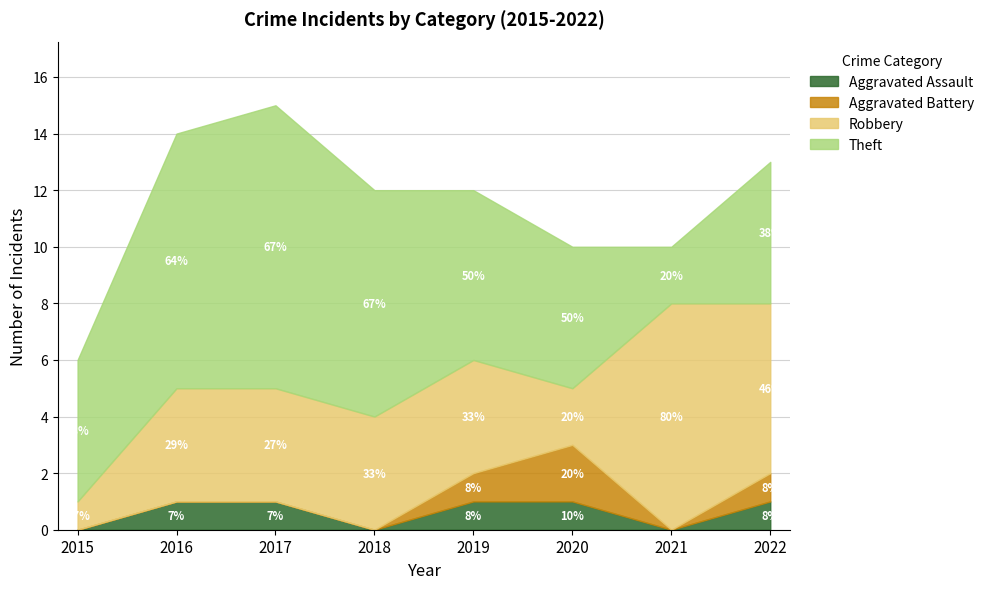

What are all the series names shown in the legend?

Aggravated Assault, Aggravated Battery, Robbery, Theft